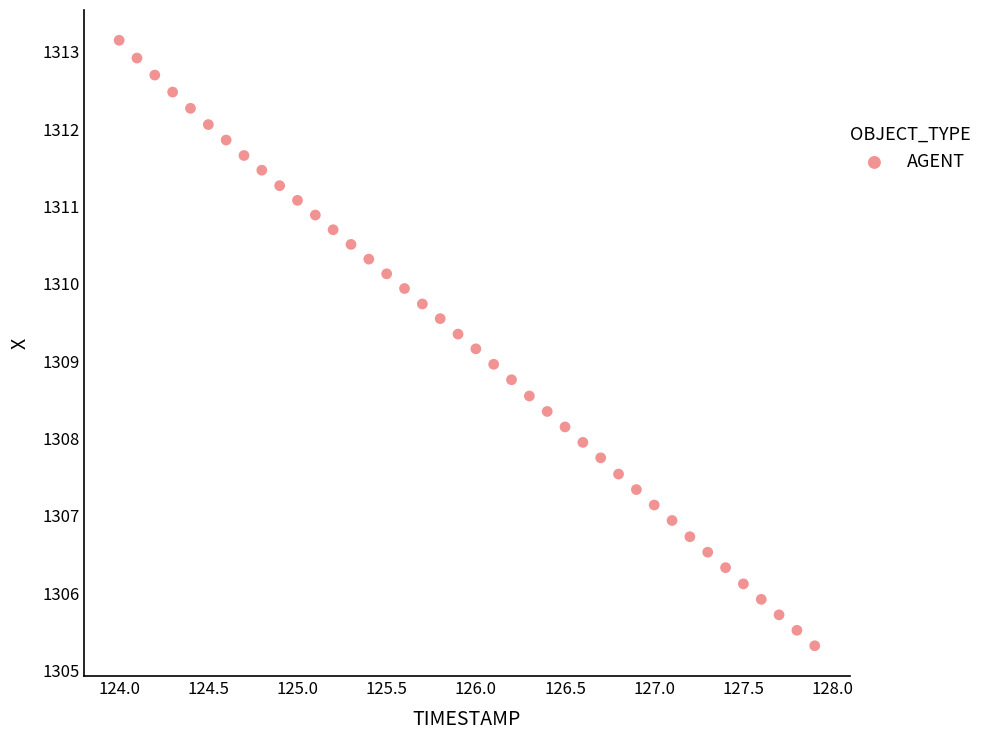

What is the range of X values (max minus min)?

3.9